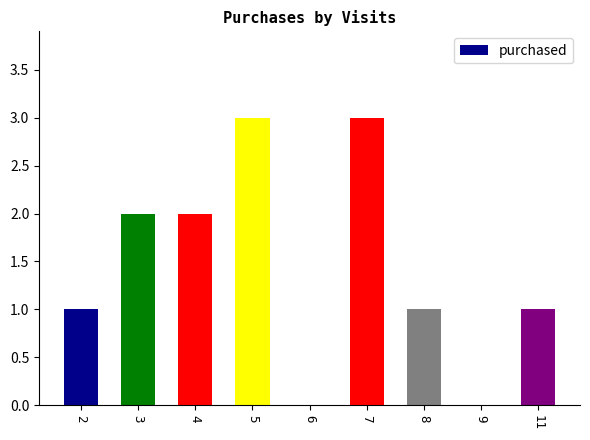

What is the greatest value displayed?

3